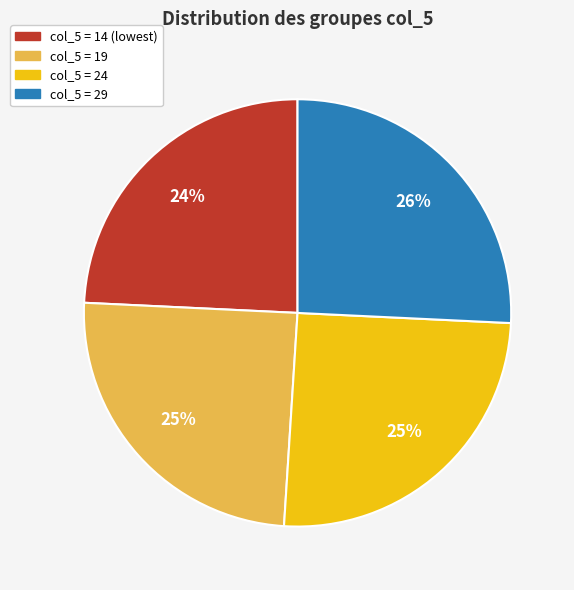

Which category has the biggest portion of the pie?

col_5 = 29